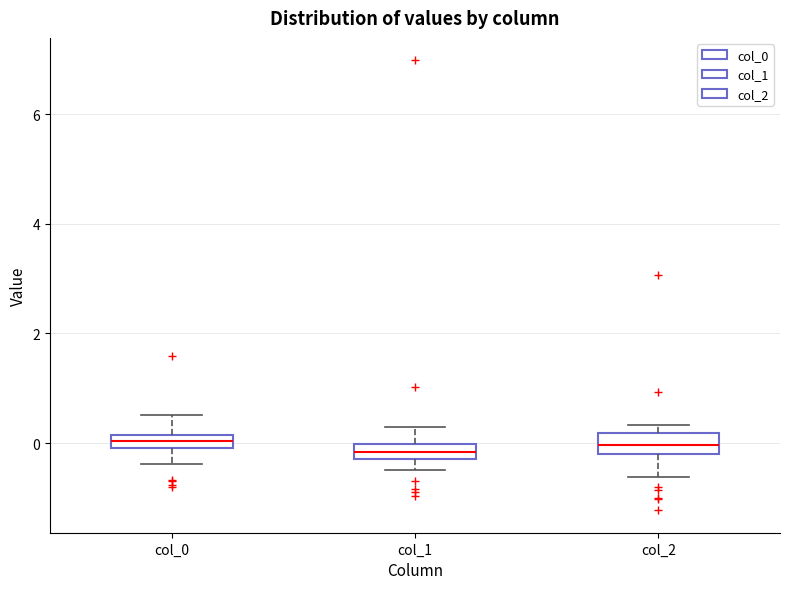

Where is the upper edge of the box for col_0 on the y-axis? The values are not printed on the chart, so give them approximately, as read against the axis.

0.2